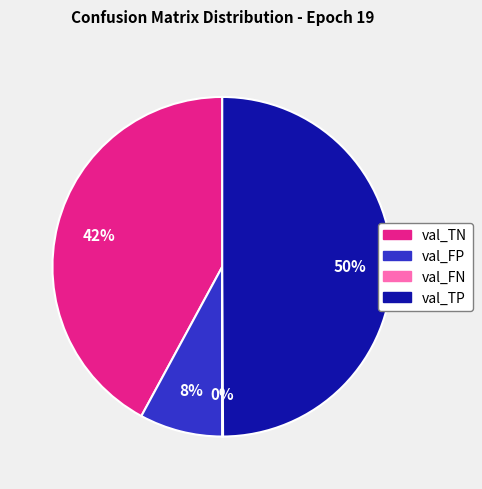

Do val_TN and val_TP together represent more than half of the pie?

Yes